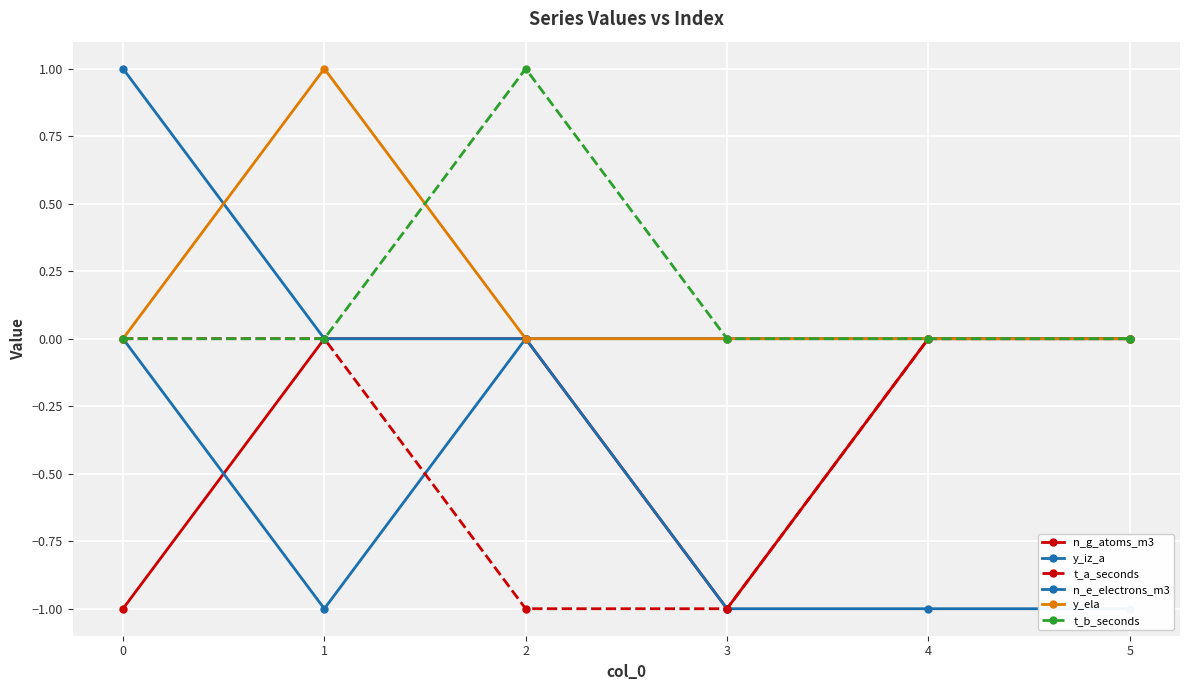

List the labels in order of t_b_seconds value, smallest first.

0, 1, 3, 4, 5, 2